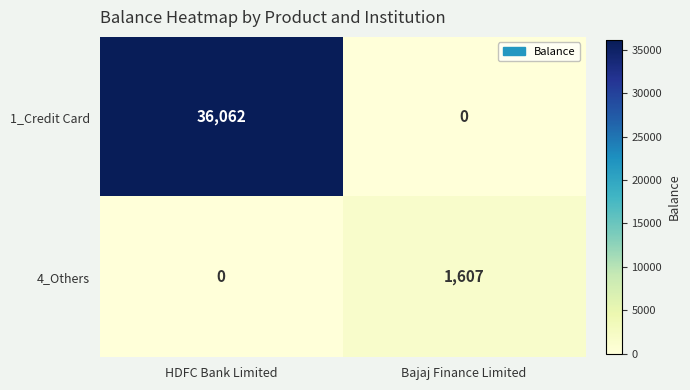

What is the approximate value of 1_Credit Card at HDFC Bank Limited?

36062